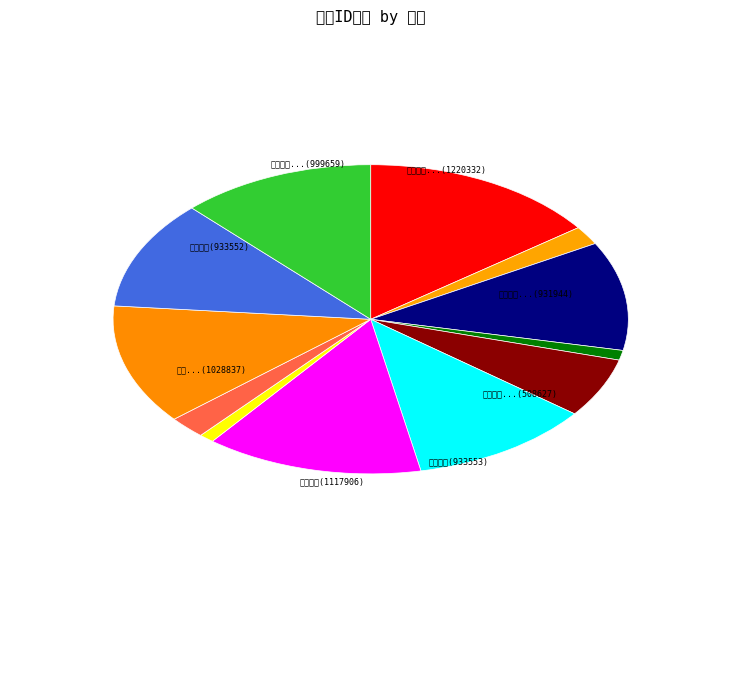

Which slice is the largest?

辛巳秋初归田有期喜而成咏因感今怀昔赋成一百五十韵